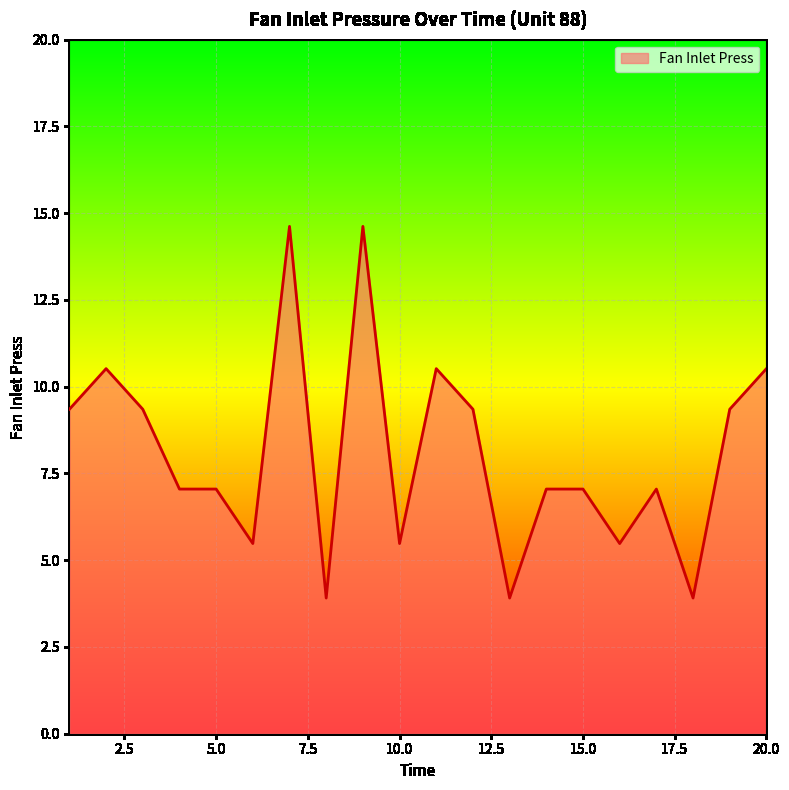

What is the minimum value shown in the chart?

3.9